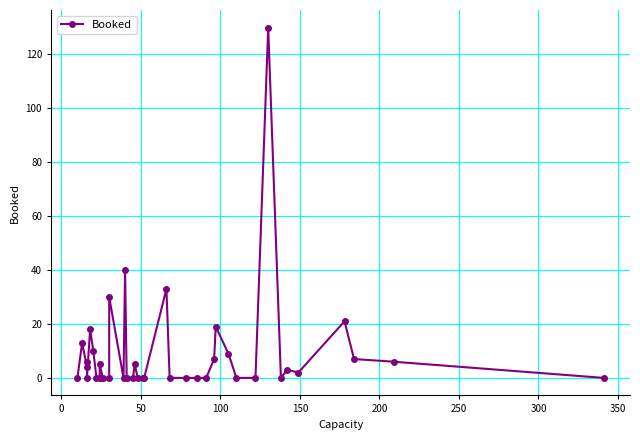

Does the chart have visible grid lines?

Yes